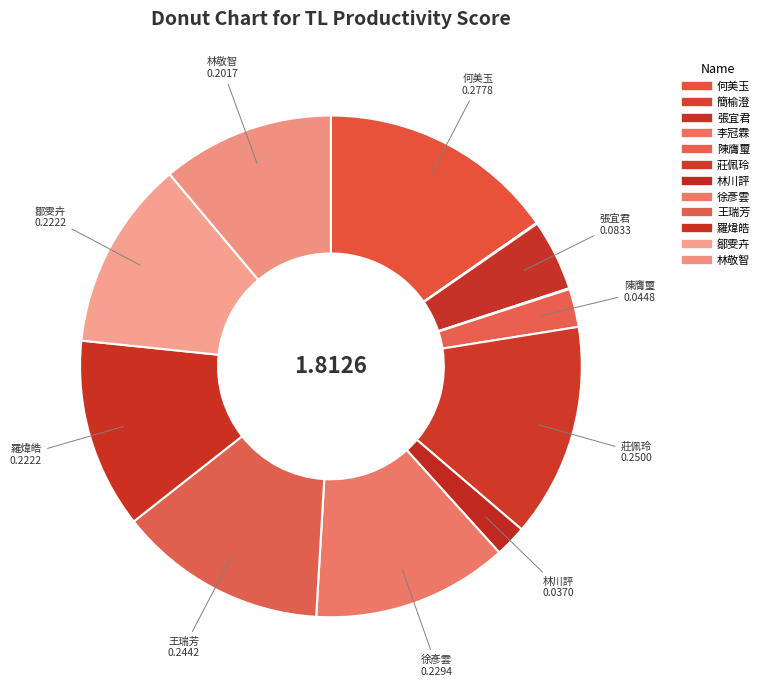

To the nearest percent, what is the difference between the 羅煒皓 and 林川評 slice percentages?

10%